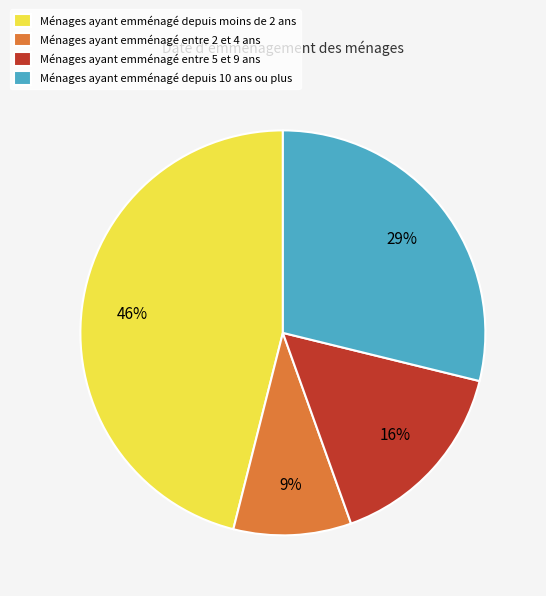

To the nearest percent, what is the average slice percentage?

25%